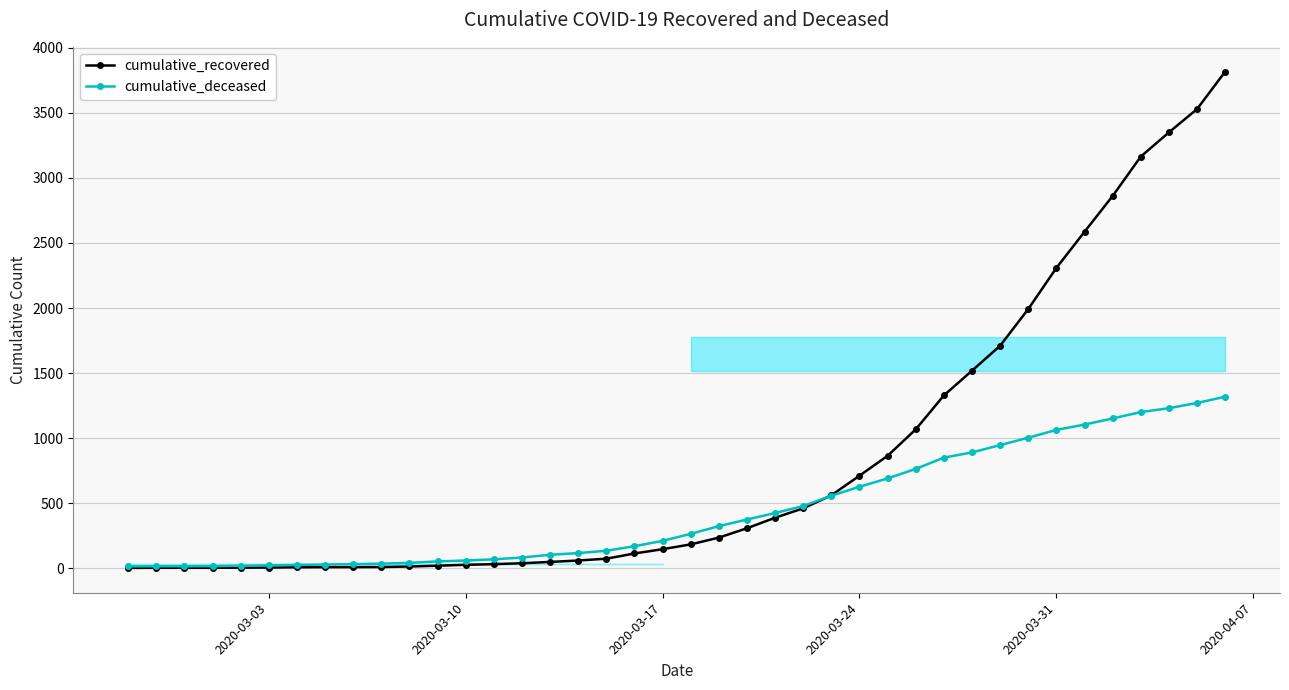

Which series has the largest total across all categories?

cumulative_recovered